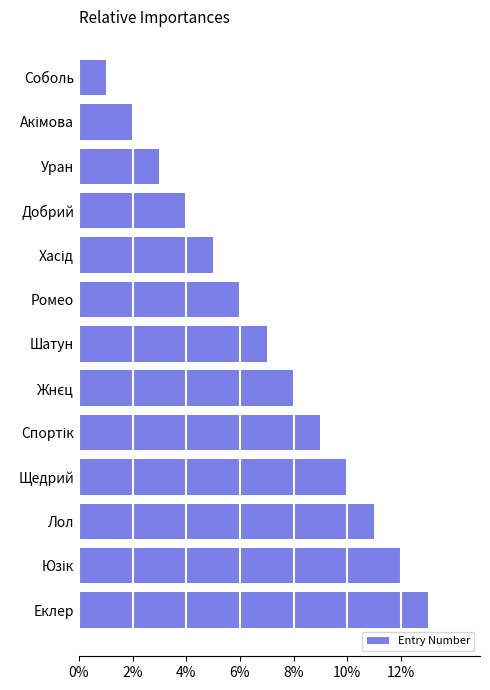

What position from the top is Еклер?

13